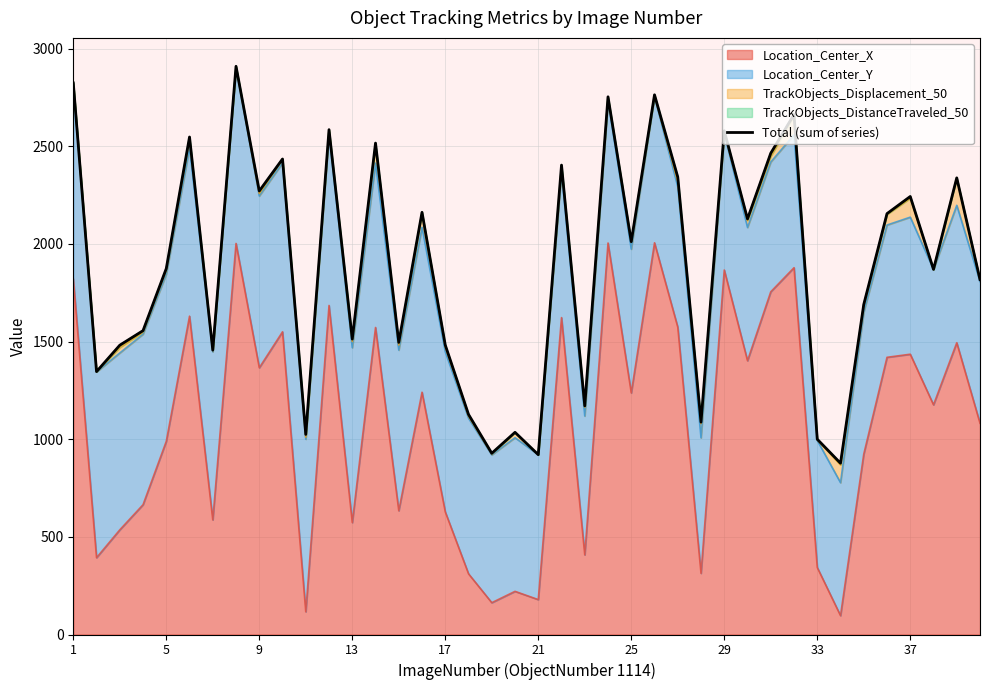

What is the average value?

1896.0